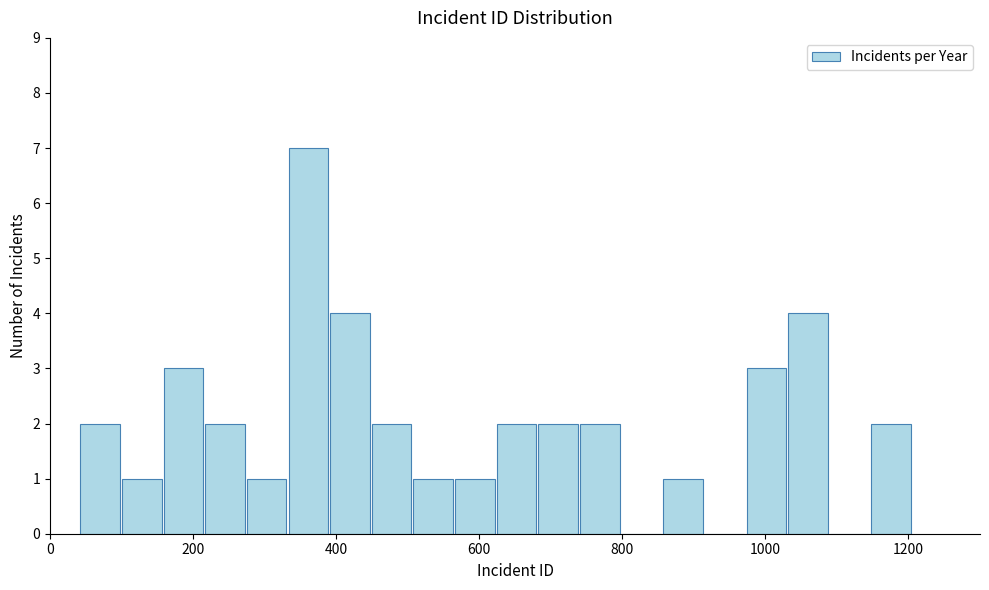

Around what value on the x-axis is the tallest bar? Give the approximate position of its centre, as read against the axis.

360